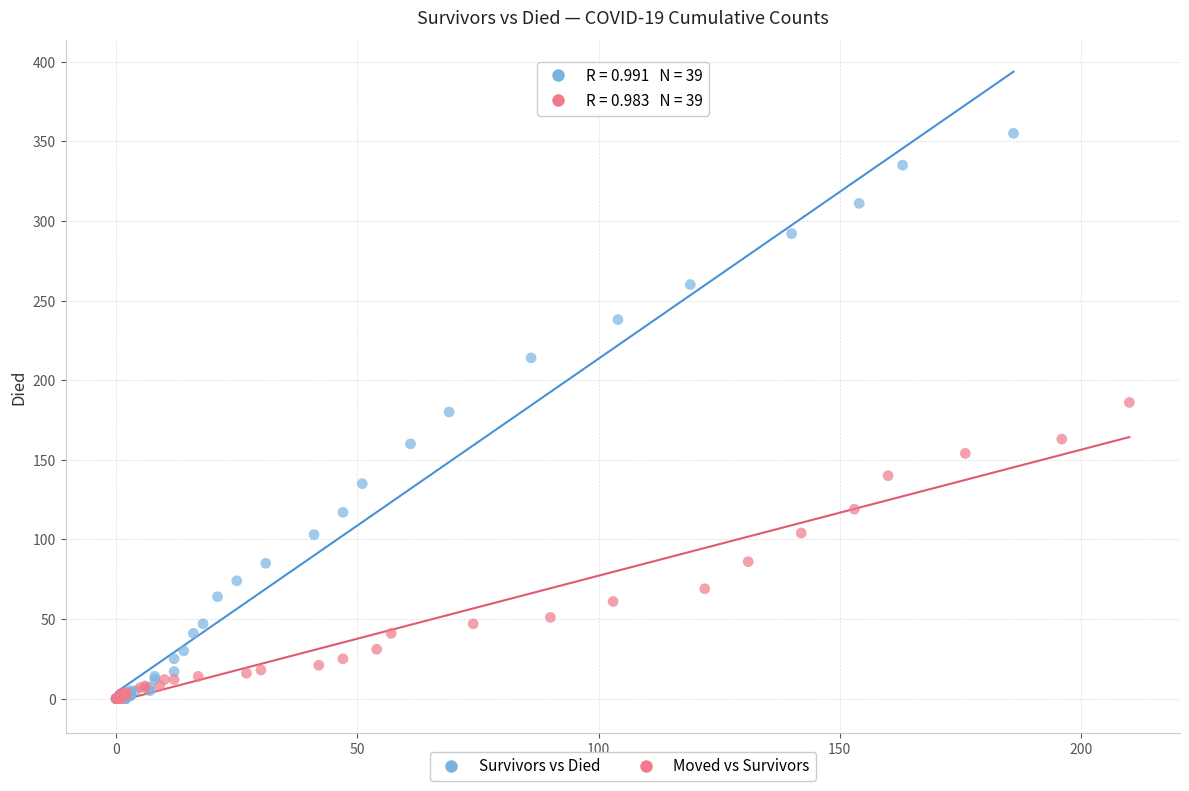

What are all the series names shown in the legend?

Survivors vs Died, Moved vs Survivors